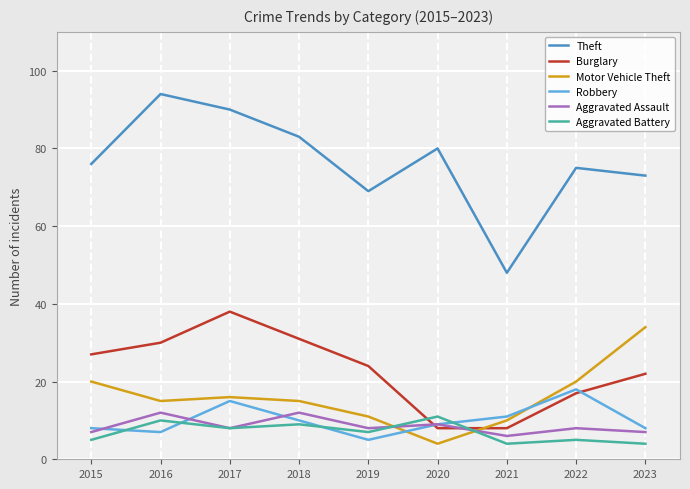

How many intersections are there between Aggravated Assault and Burglary?

2